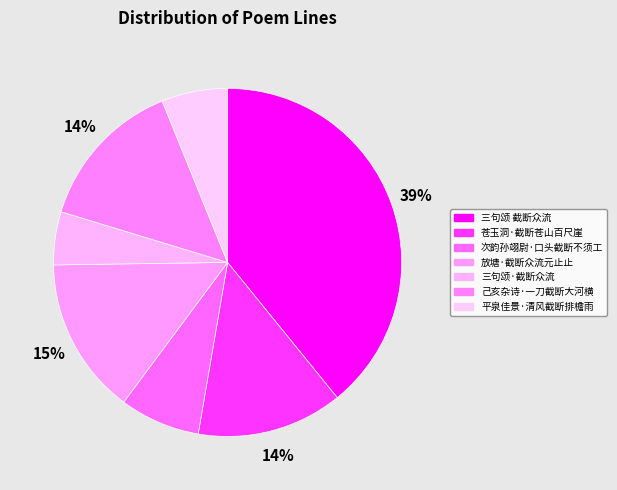

Do 平泉佳景·清风截断排檐雨 and 放塘·截断众流元止止 together represent more than half of the pie?

No